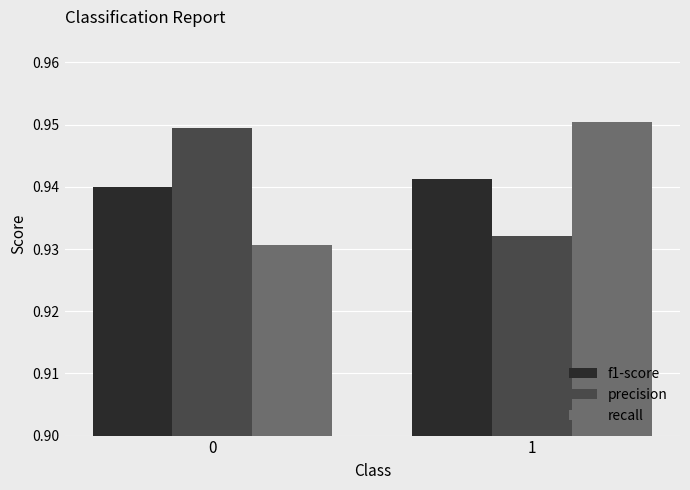

What is the sum of the precision values at 1 and 0?

1.9